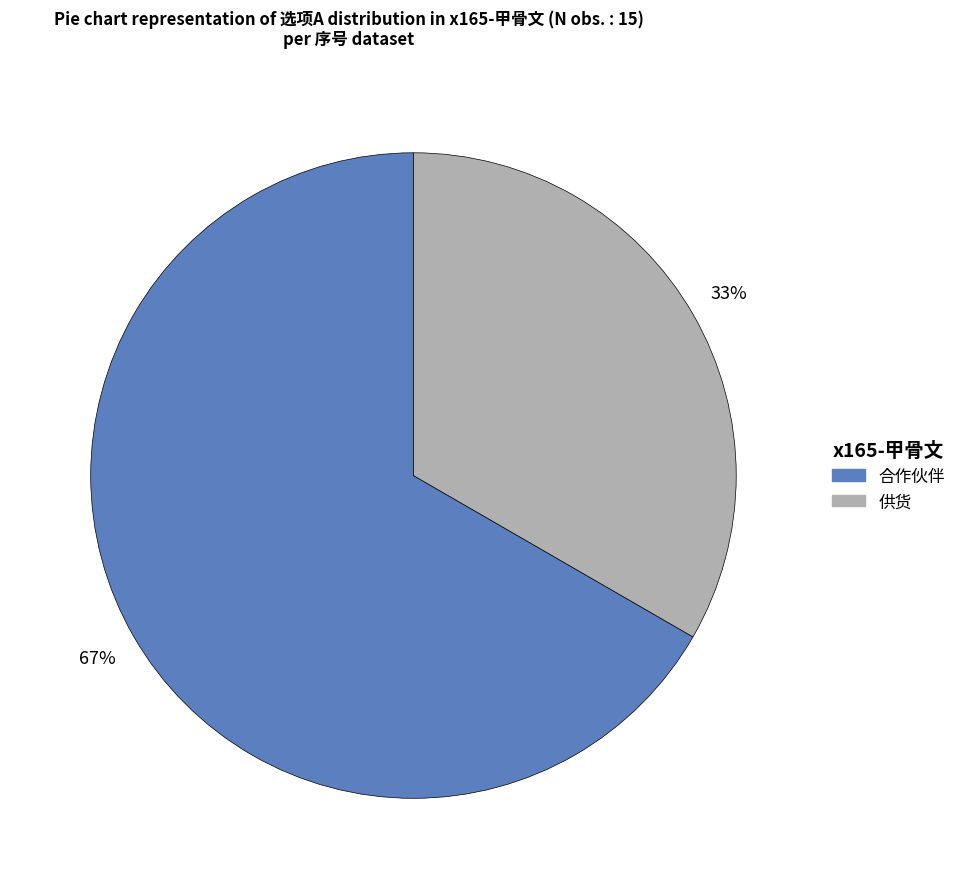

To the nearest percent, what is the combined percentage of 合作伙伴 and 供货?

100%